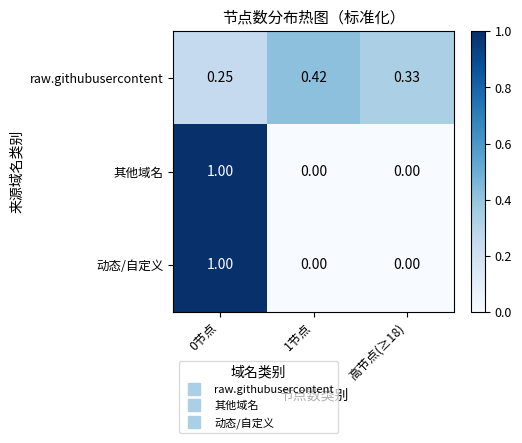

Between 1节点 and 高节点(≥18), which series saw the biggest shift?

raw.githubusercontent